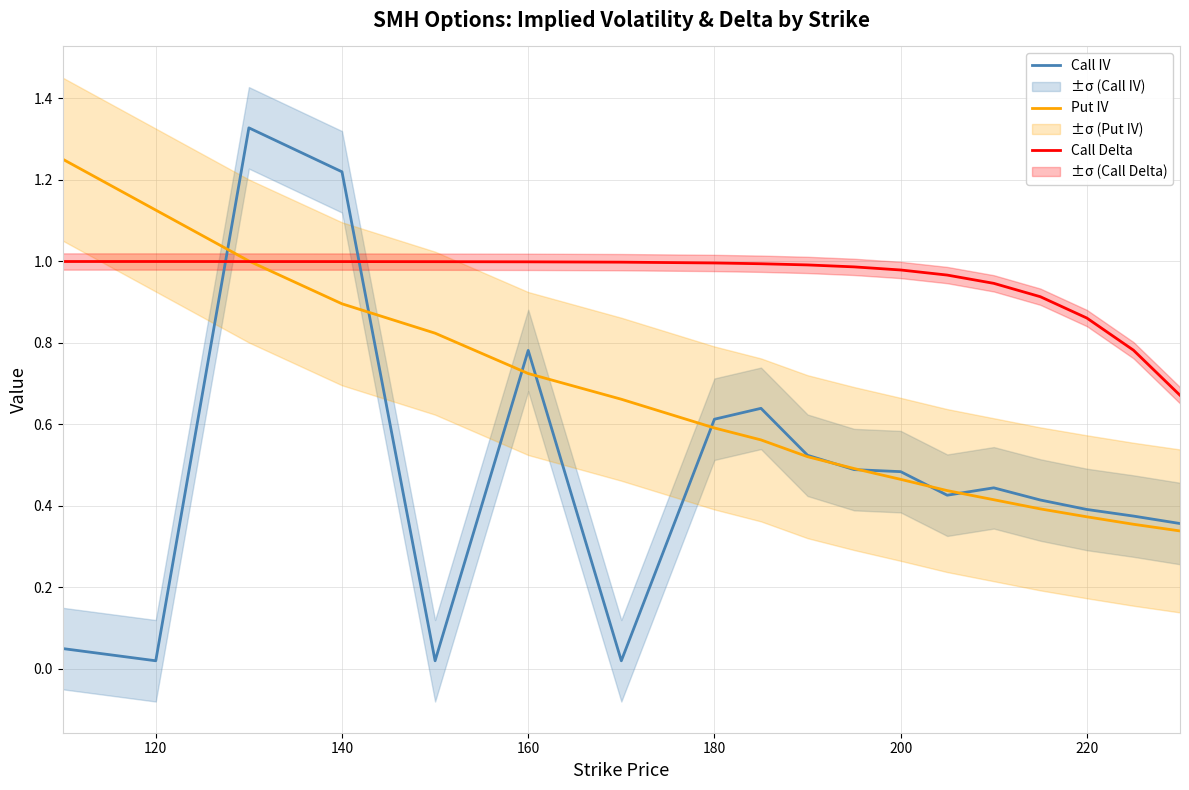

What is the value of the Call Delta point at the 3rd from the left?

1.0